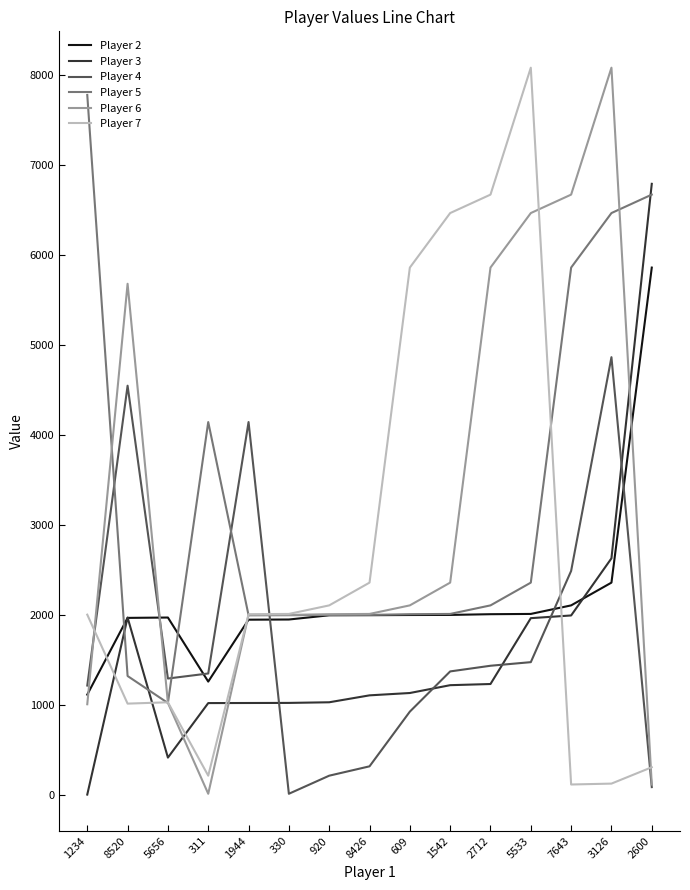

What is the sum of the Player 7 values at 330 and 5533?

10088